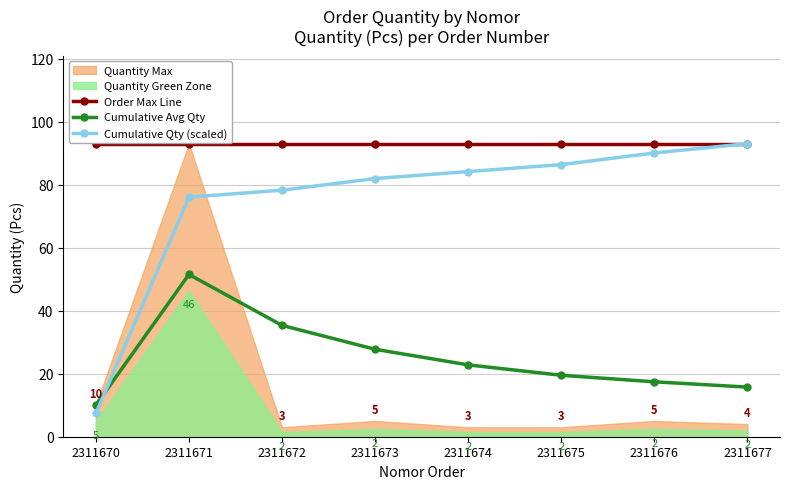

Which series has the largest total across all categories?

Order Max Line